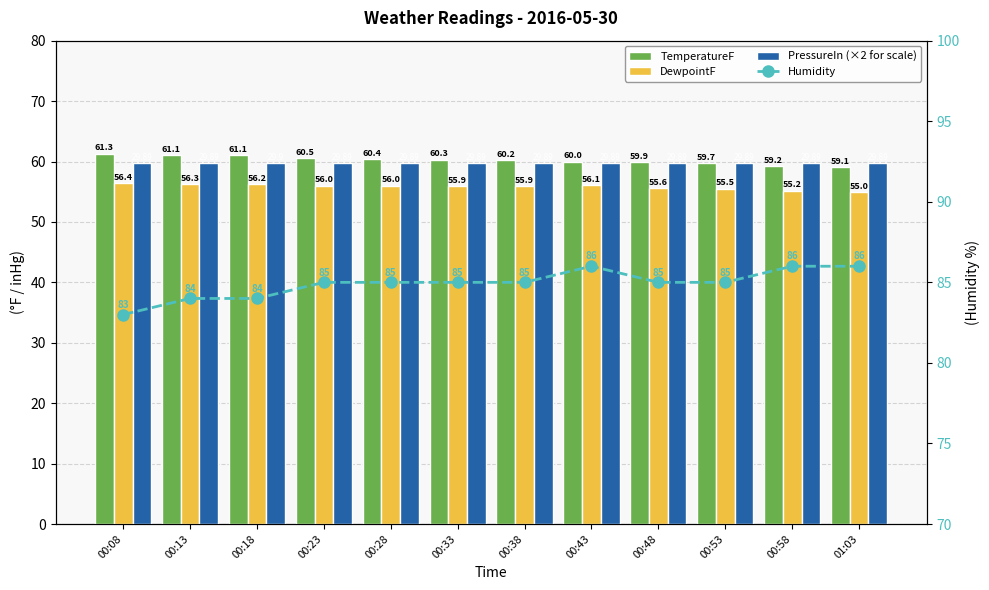

List the series in order of their peak value, lowest first.

DewpointF, PressureIn (×2 for scale), TemperatureF, Humidity